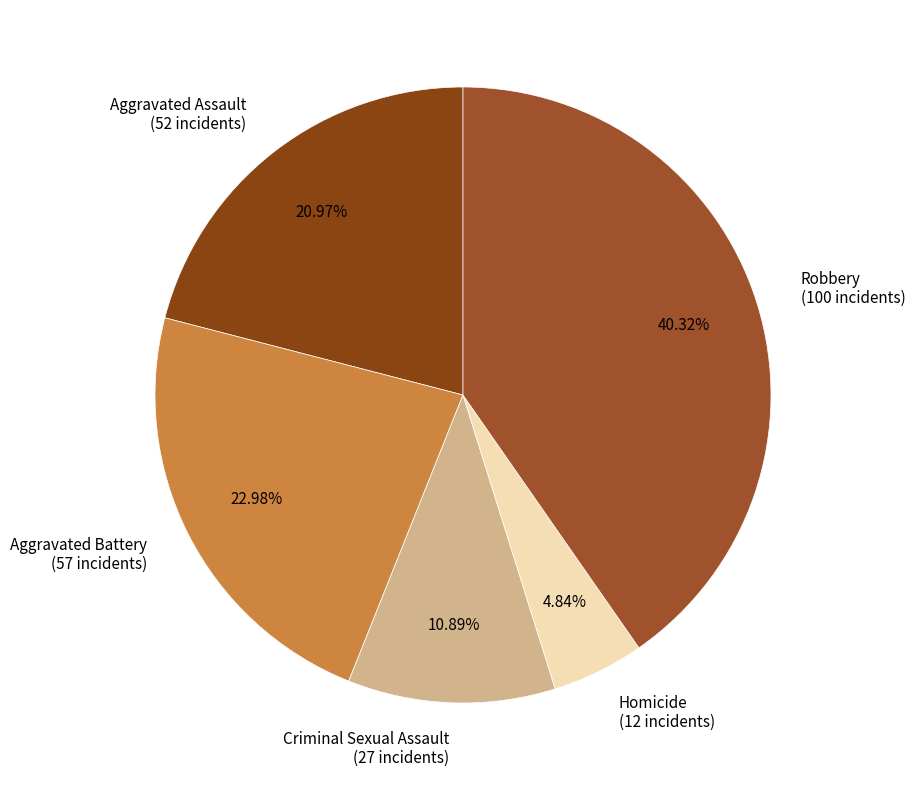

To the nearest percent, what portion does Aggravated Battery represent?

23%